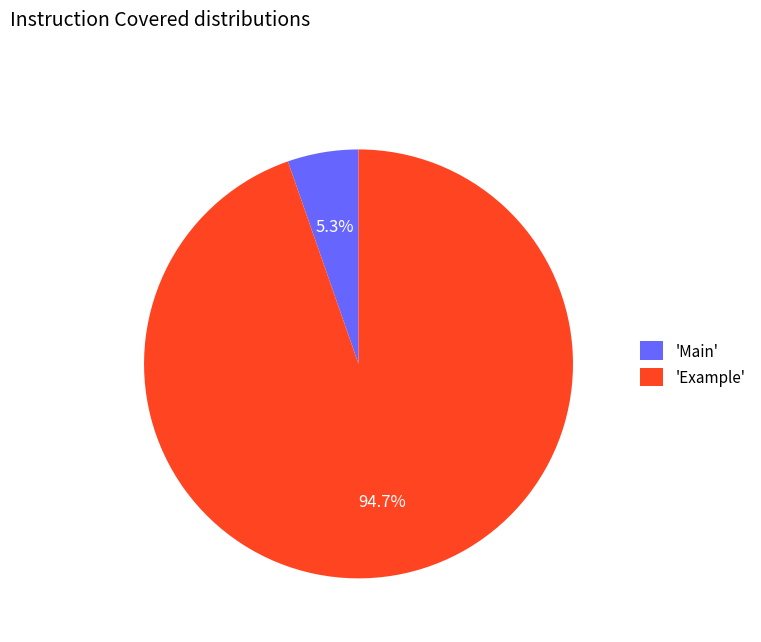

Rank the categories by value from lowest to highest.

'Main', 'Example'